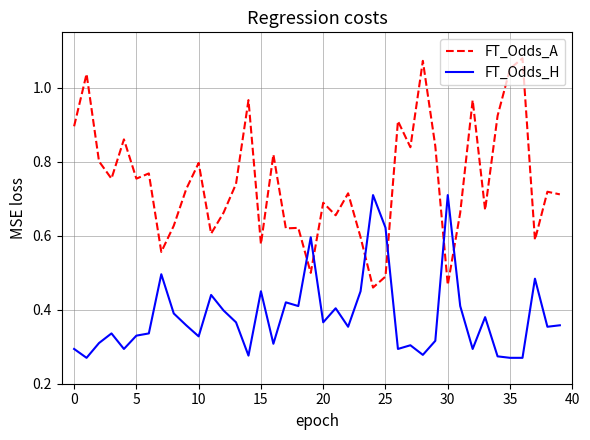

Rank the series by their average value, from lowest to highest.

FT_Odds_H, FT_Odds_A